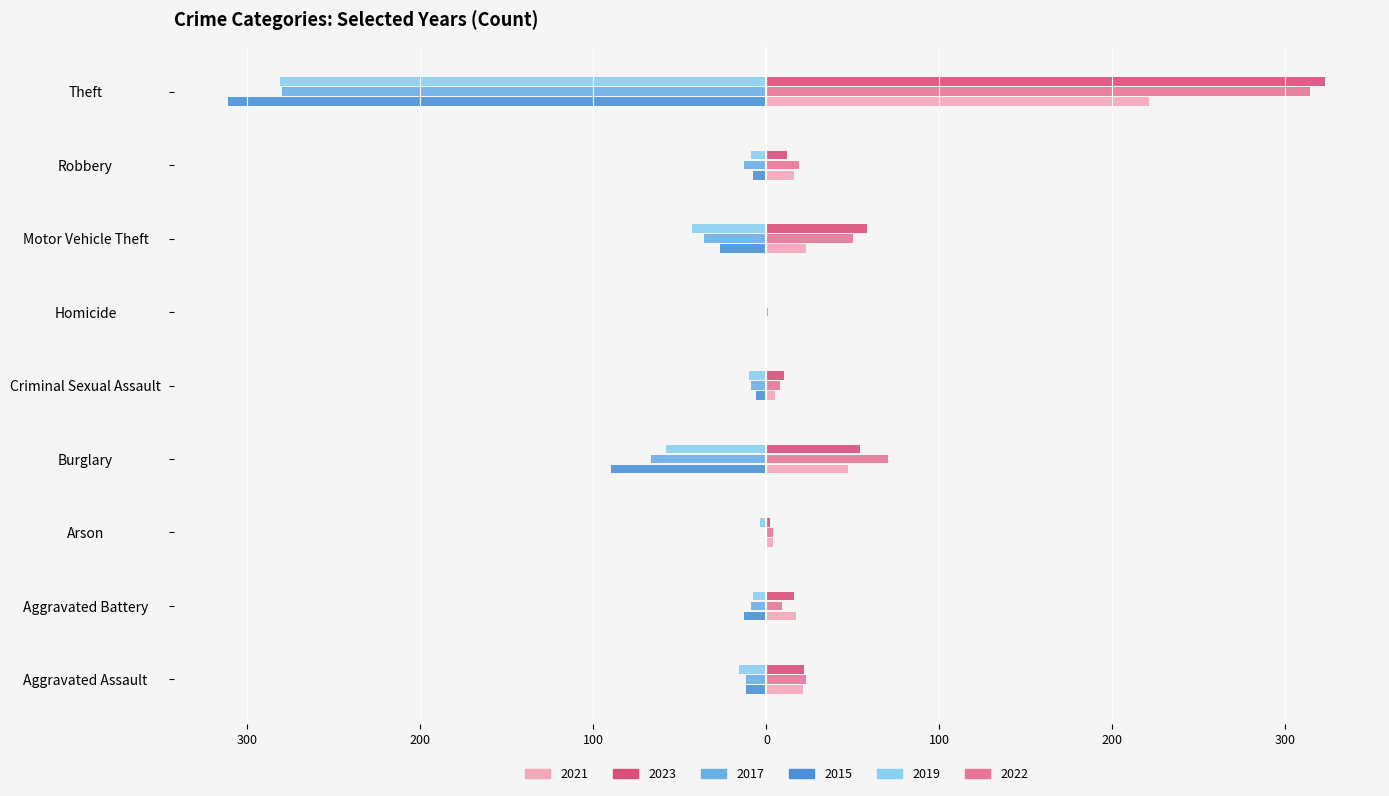

Which category has the lowest value in the 2019 series?

Homicide